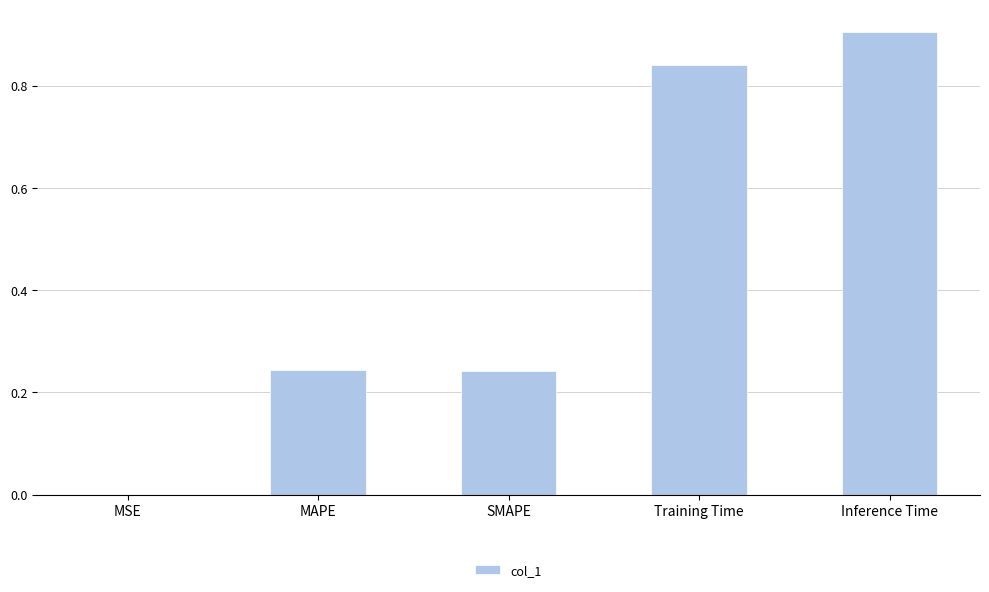

What is the greatest value displayed?

0.9